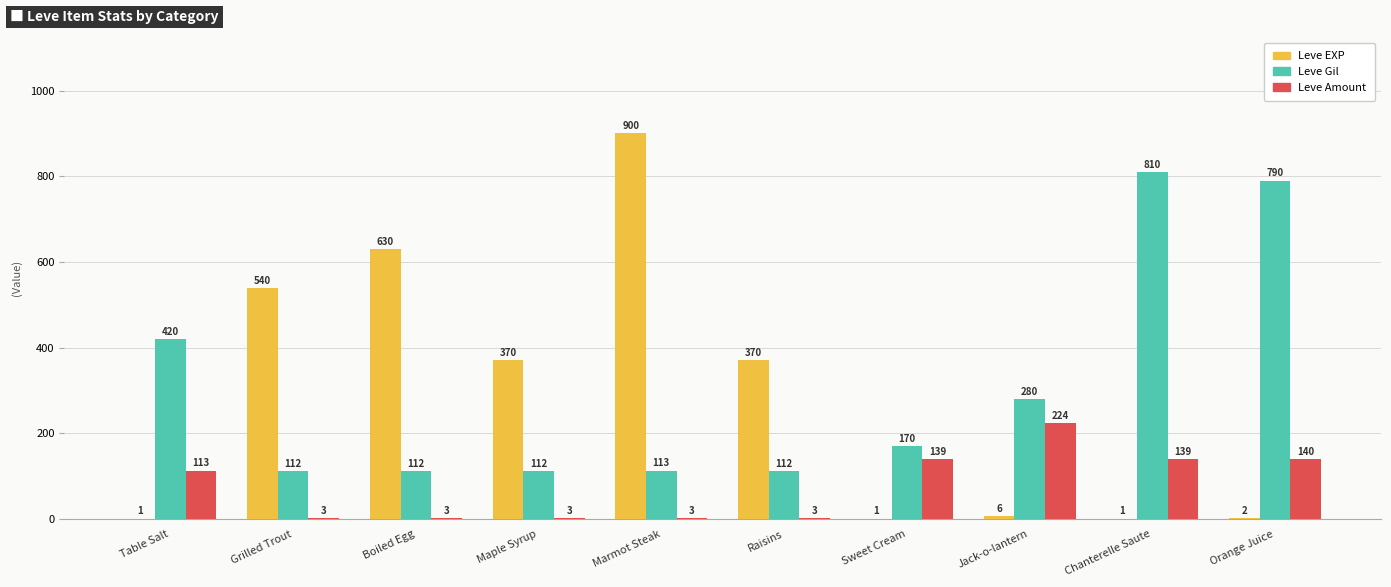

What is the total value across all series at Grilled Trout?

655